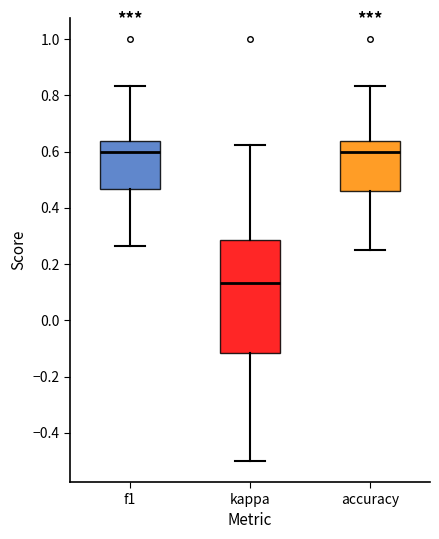

Reading left to right, read every box against the y-axis: the position of its median line, the range the box covers, and the ends of its whiskers. The values are not printed on the chart, so give them approximately, as read against the axis.

f1: median 0.60, box 0.46 to 0.64, whiskers 0.26 to 0.84
kappa: median 0.14, box -0.12 to 0.28, whiskers -0.50 to 0.62
accuracy: median 0.60, box 0.46 to 0.64, whiskers 0.26 to 0.84